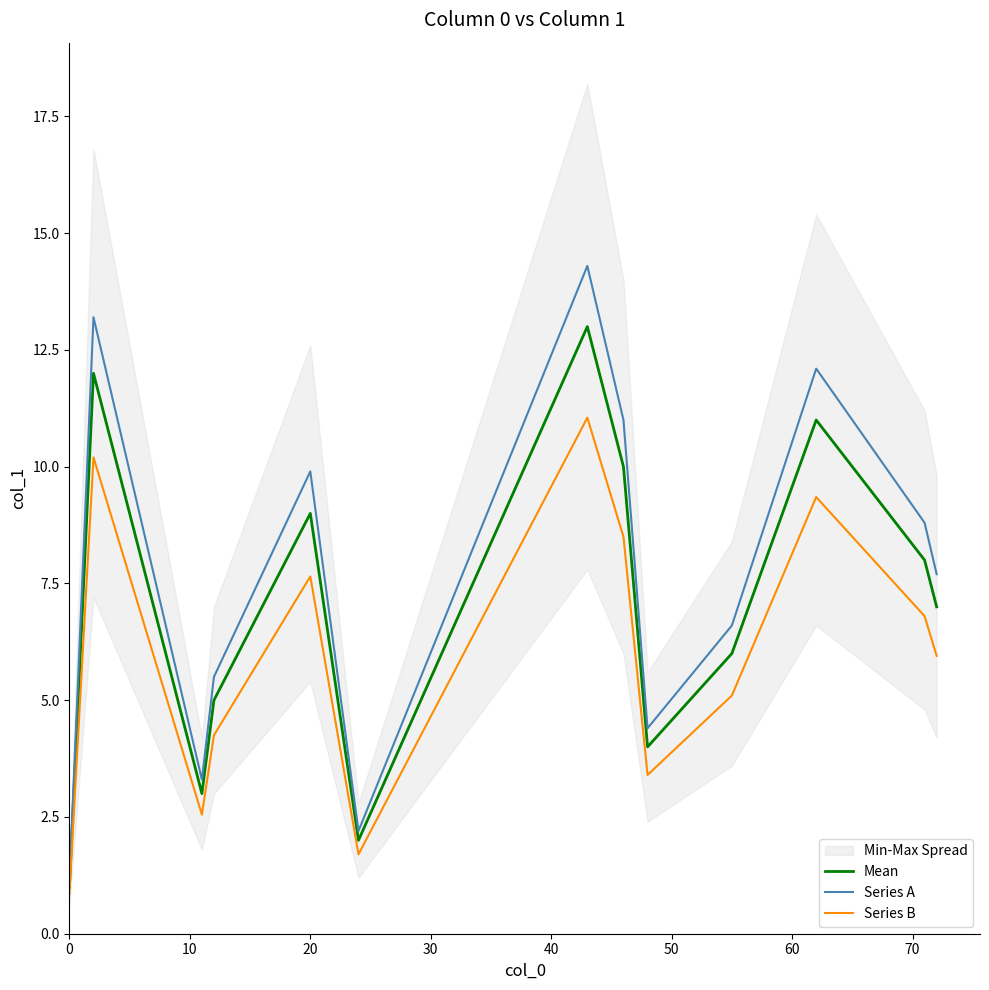

What is the minimum value for Mean?

1.0